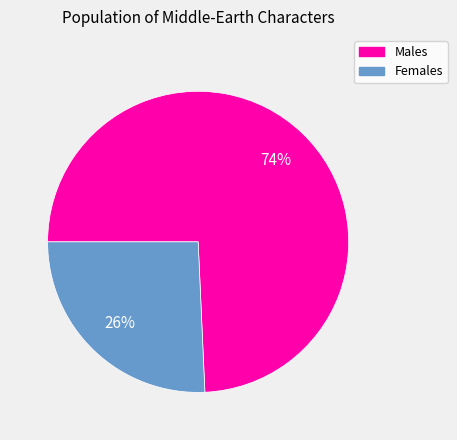

To the nearest percent, what is the average slice percentage?

50%